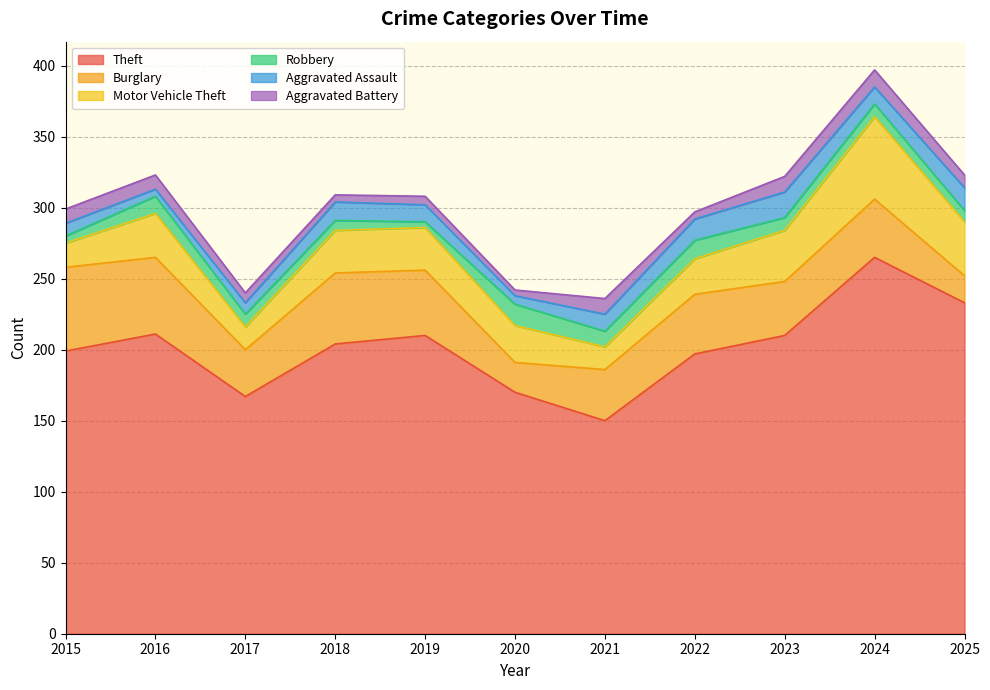

In Theft, how many points are higher than both neighbors (excluding endpoints)?

3